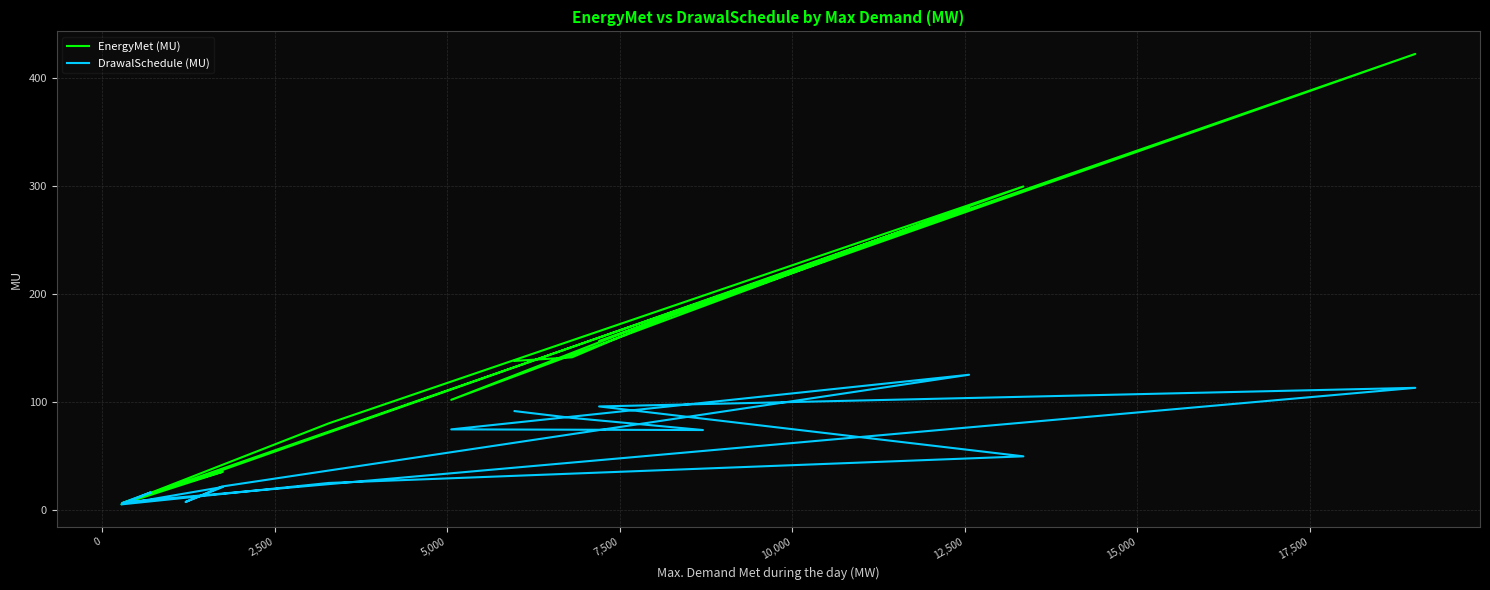

List the series in order of their overall mean, lowest first.

DrawalSchedule (MU), EnergyMet (MU)